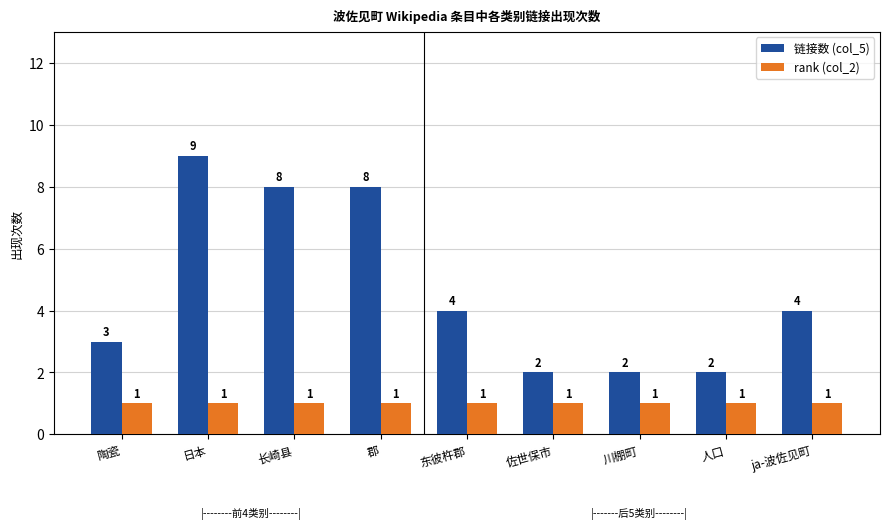

What is the label of the 3rd bar from the left?

长崎县